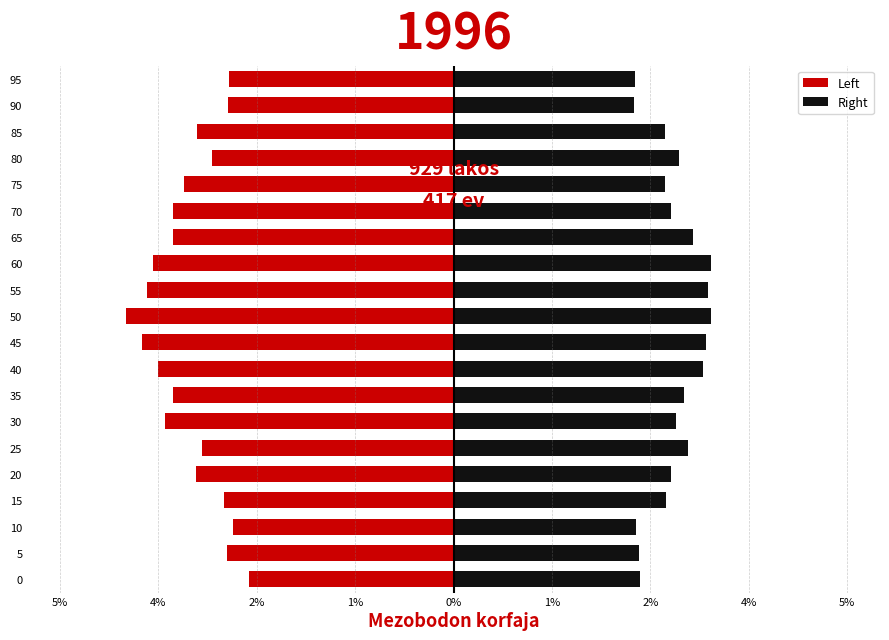

What is the sum of all Right values?

44.5